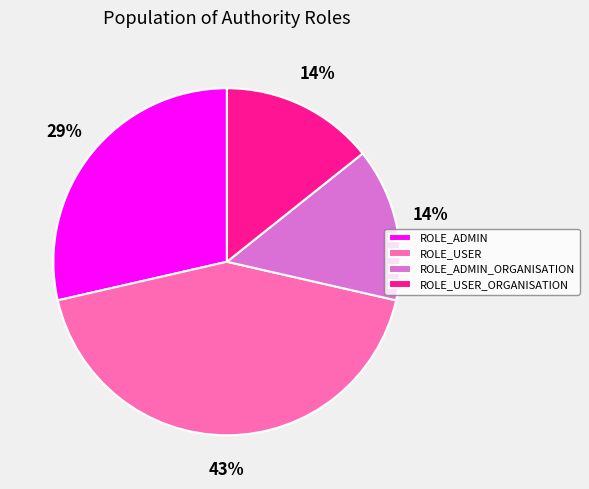

What percentage is the ROLE_ADMIN_ORGANISATION slice, to the nearest percent?

14%